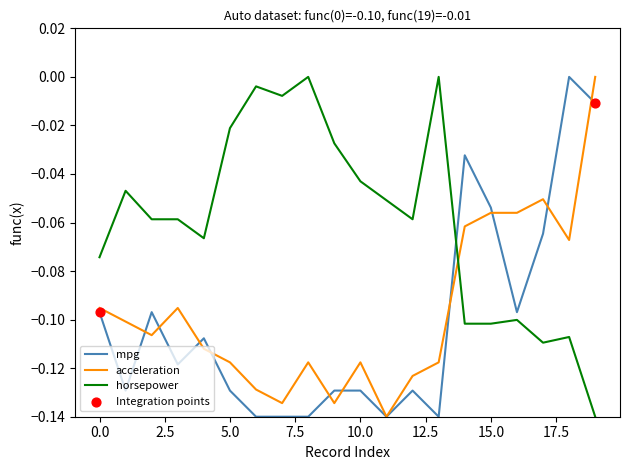

Which series has the largest total across all categories?

horsepower